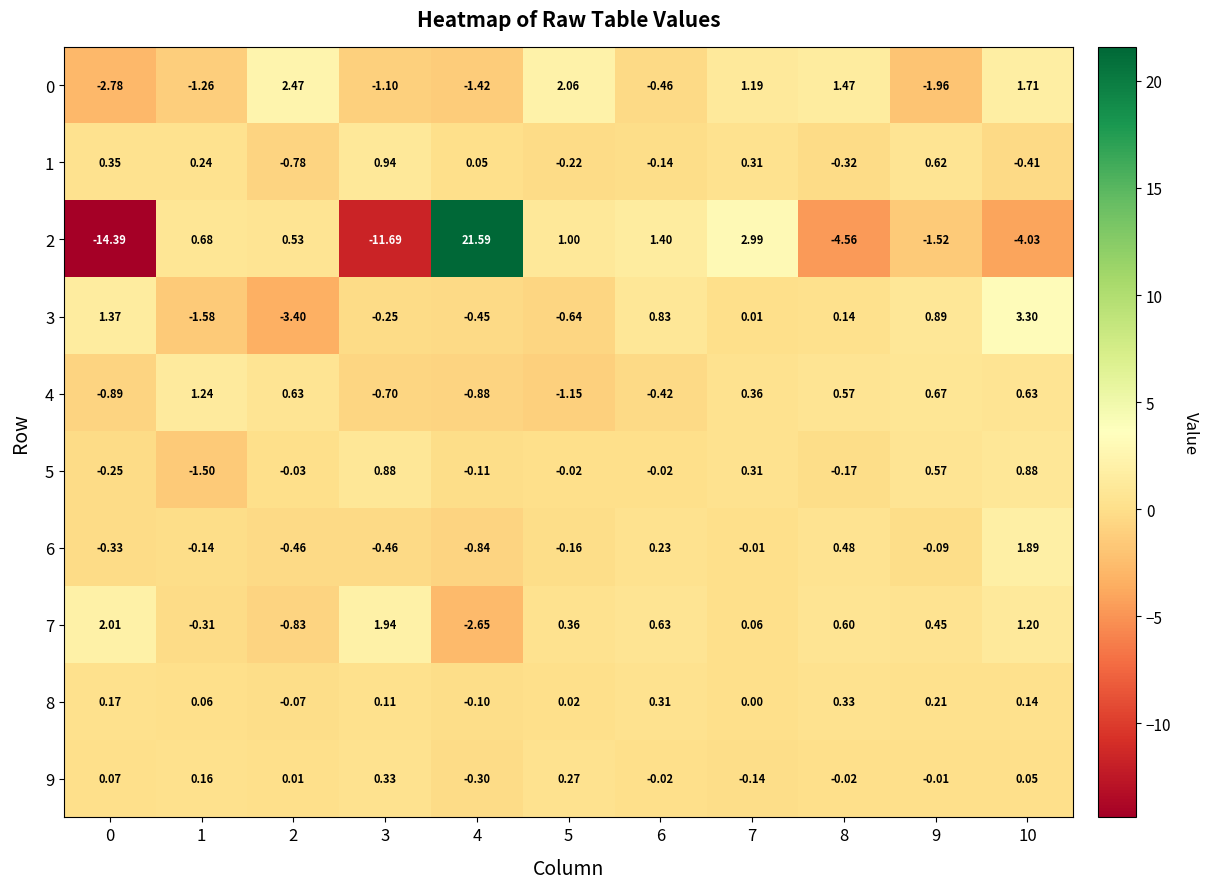

Is the value of 1 at 8 greater than the value of 6 at 8?

No